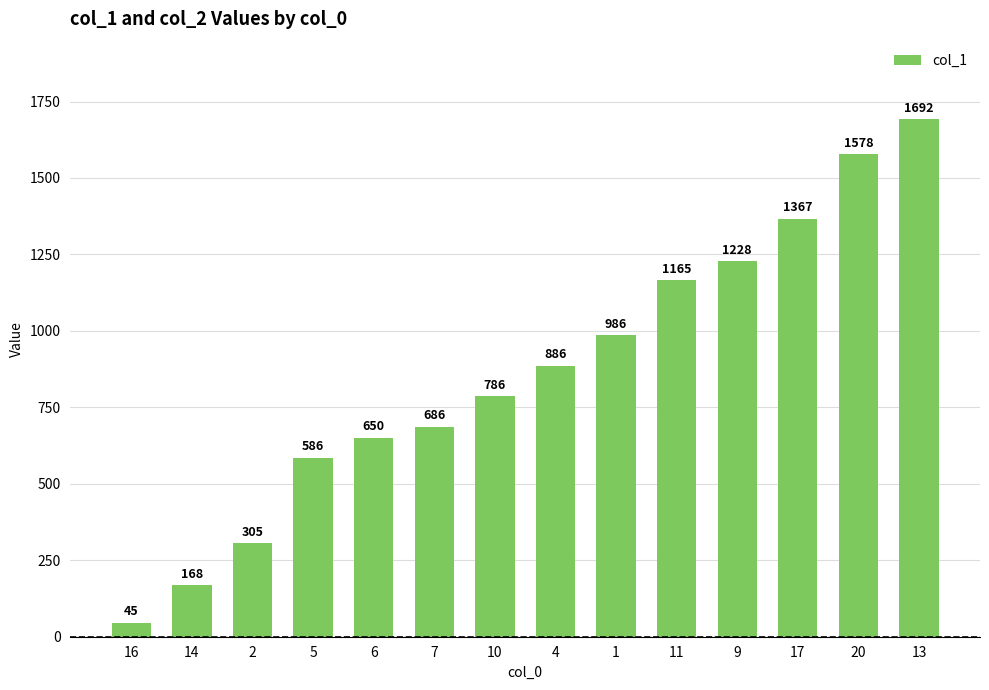

What is the label of the 14th bar from the left?

13